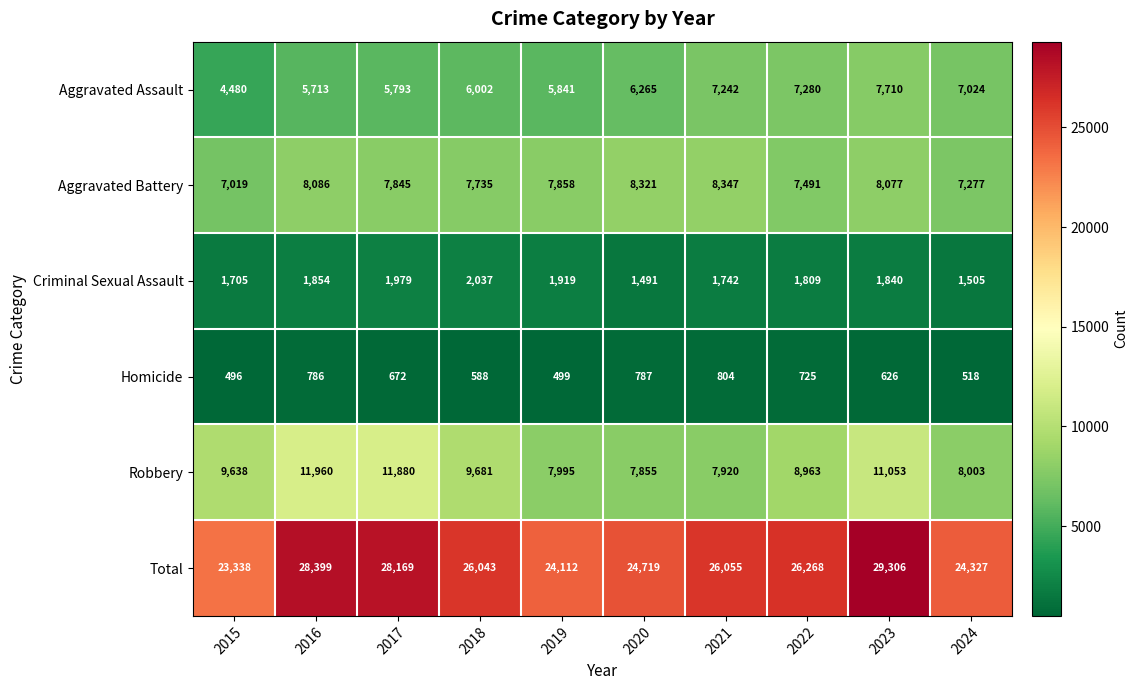

Where is Robbery nearest to the value 9907?

2018